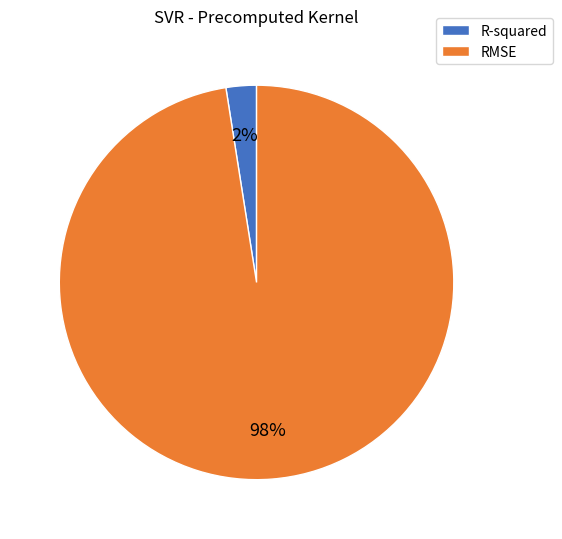

What percentage is the R-squared slice, to the nearest percent?

2%